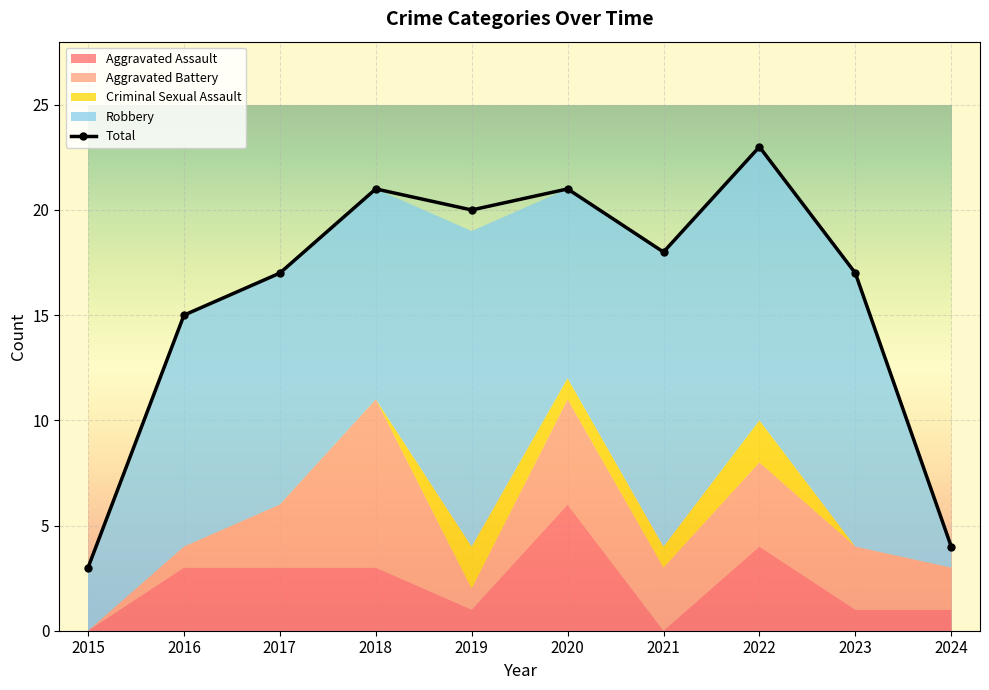

Which series has the largest range (max minus min)?

Total